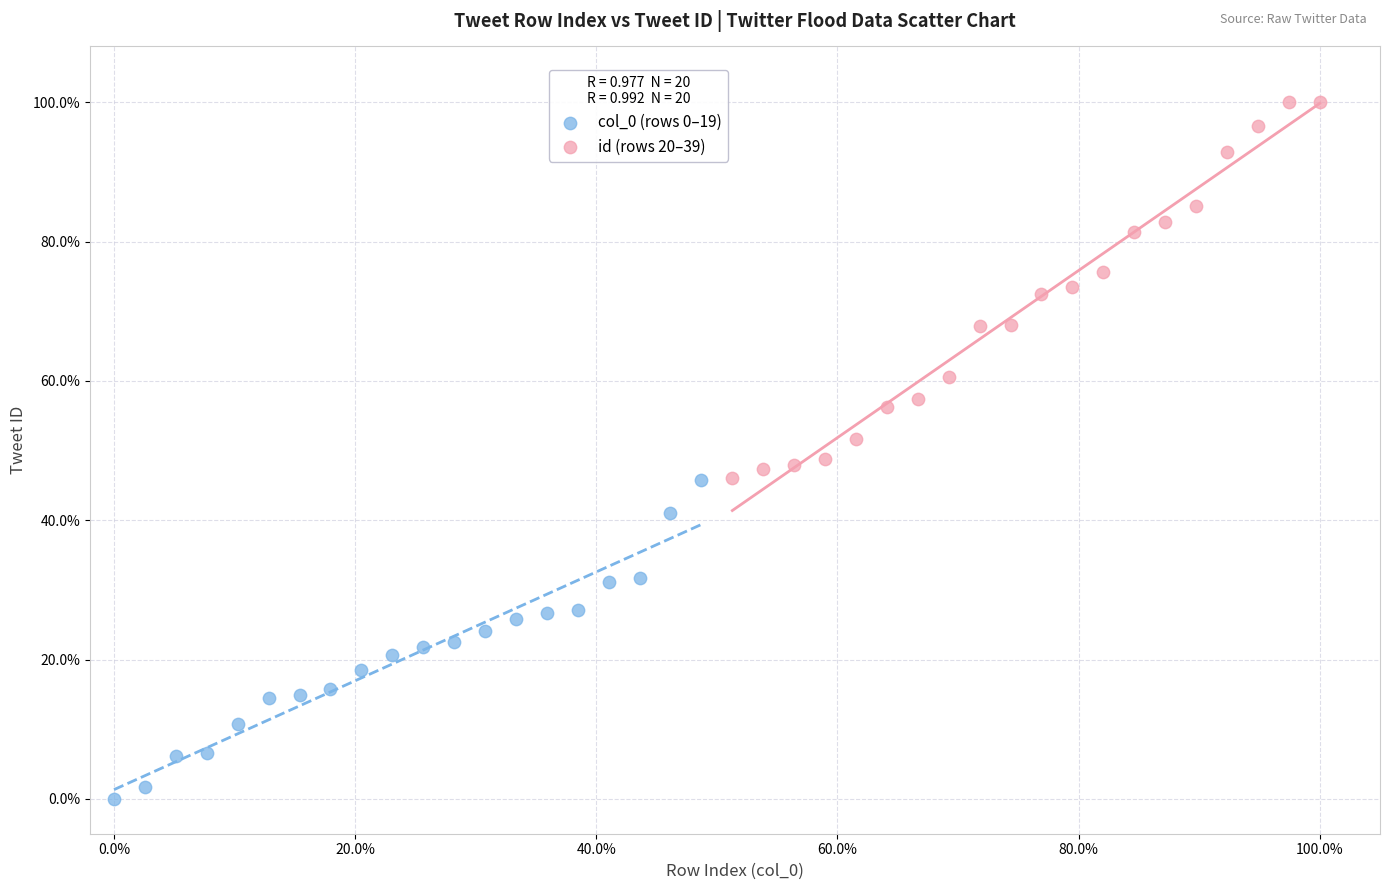

Which series has the widest spread of Y values?

id (rows 20–39)